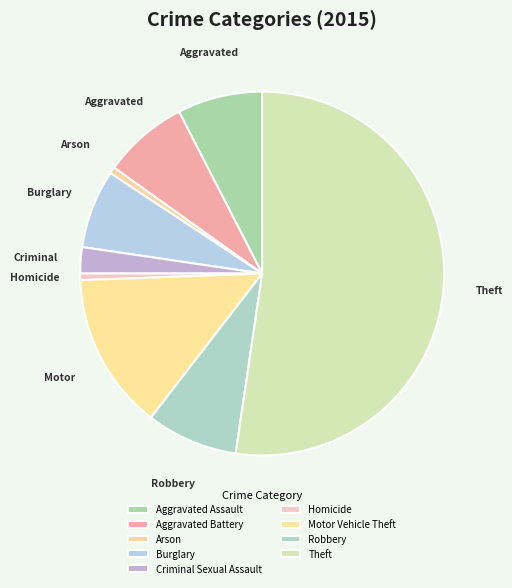

Rank the categories by value from lowest to highest.

Arson, Homicide, Criminal Sexual Assault, Burglary, Aggravated Assault, Aggravated Battery, Robbery, Motor Vehicle Theft, Theft